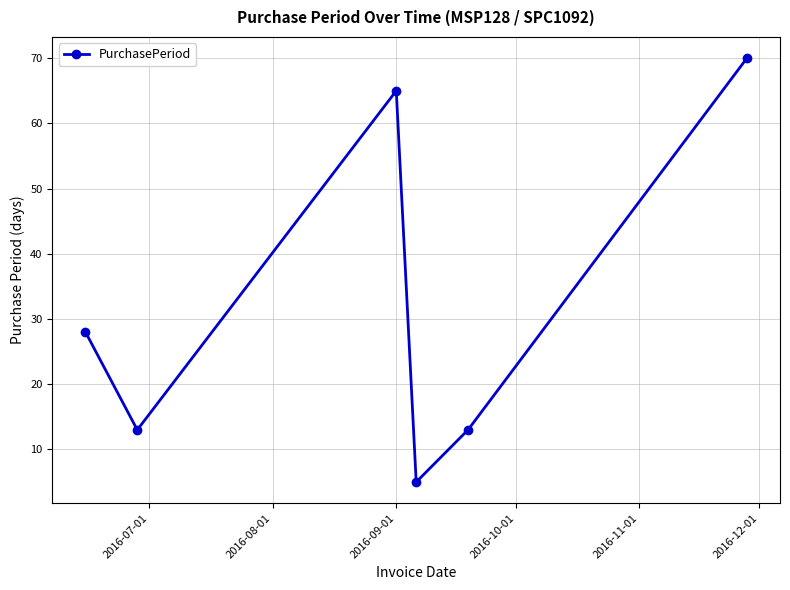

What is the average value?

32